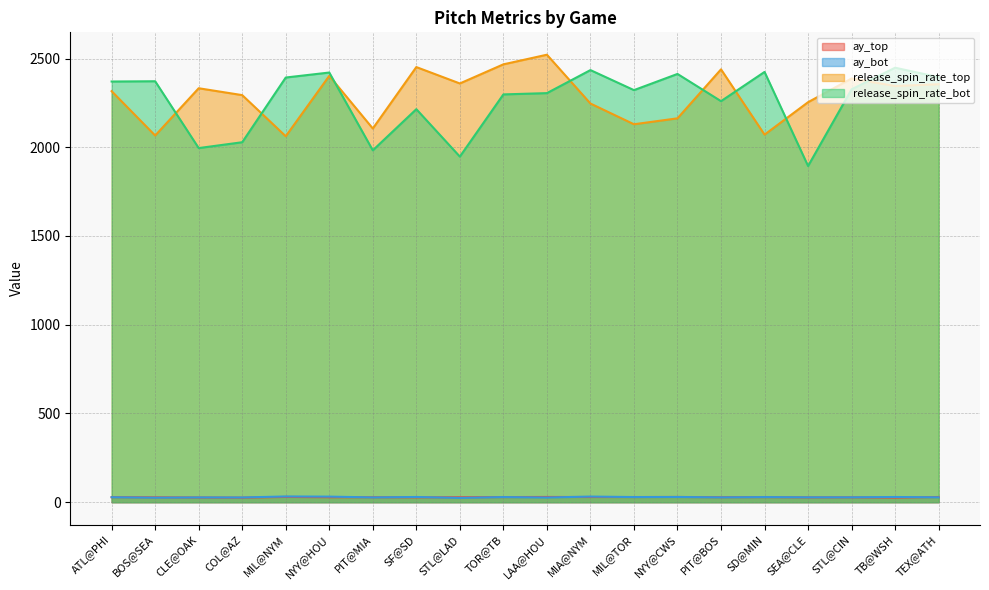

What is the spread (max minus min) of values at STL@CIN?

2360.0